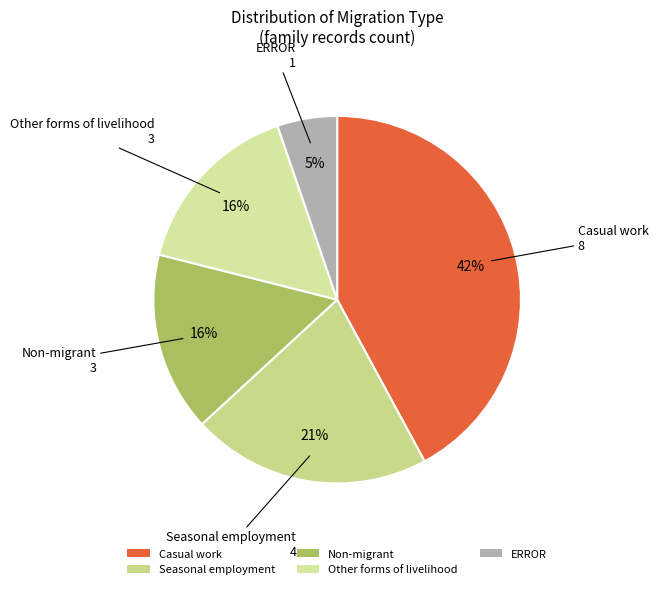

Is Other forms of livelihood the majority of the pie?

No